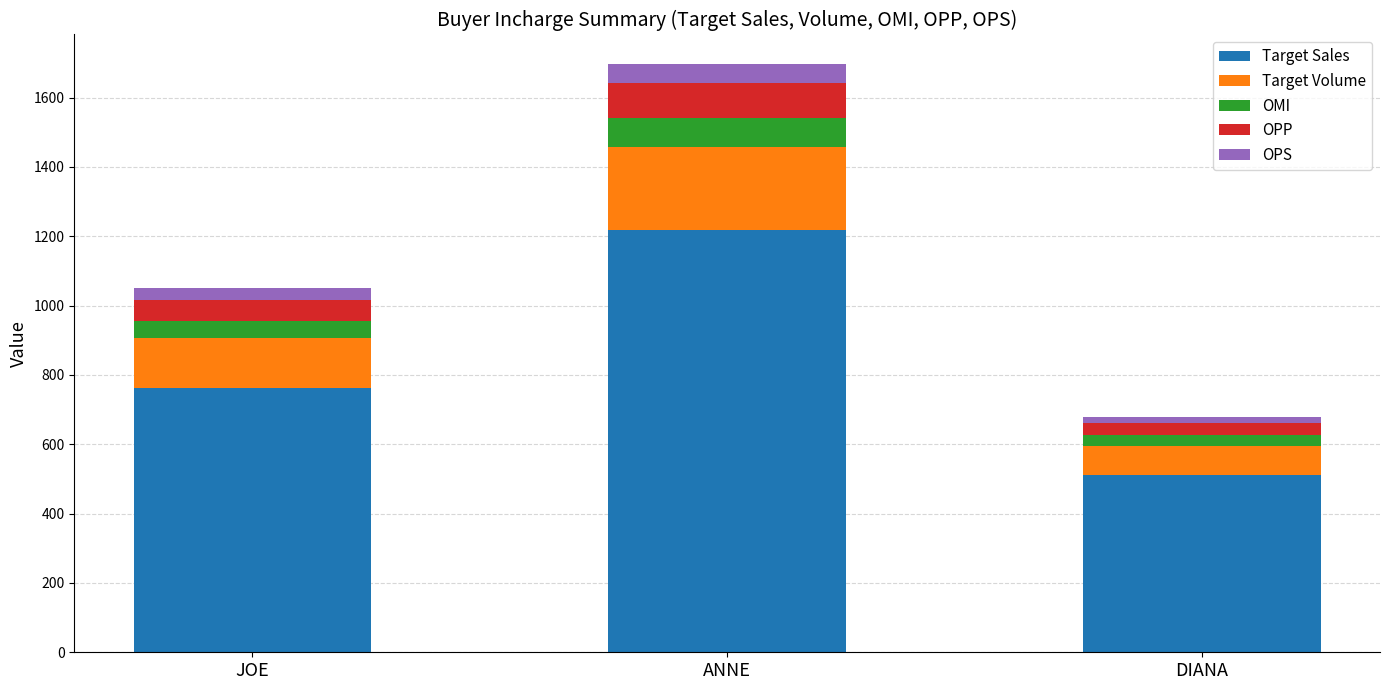

How many bars are there in total?

3